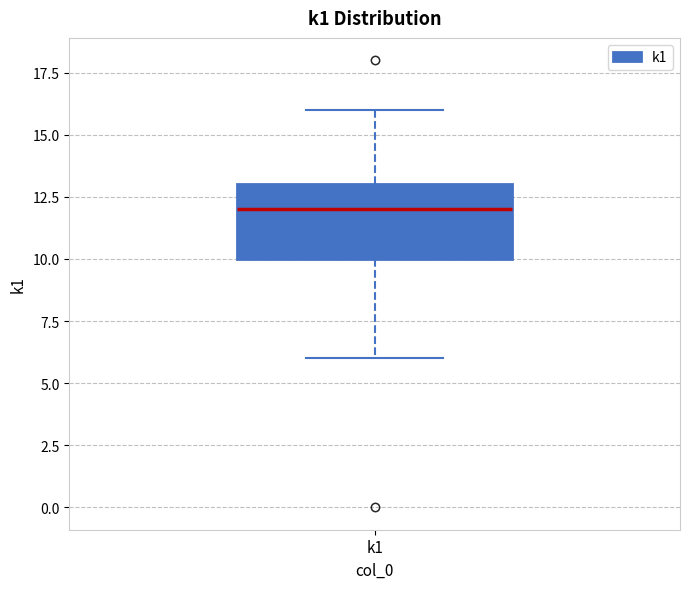

Read this box plot against the y-axis: the position of the median line, the range covered by the box, and the ends of both whiskers. The values are not printed on the chart, so give them approximately, as read against the axis.

median 12, box 10 to 13, whiskers 6 to 16